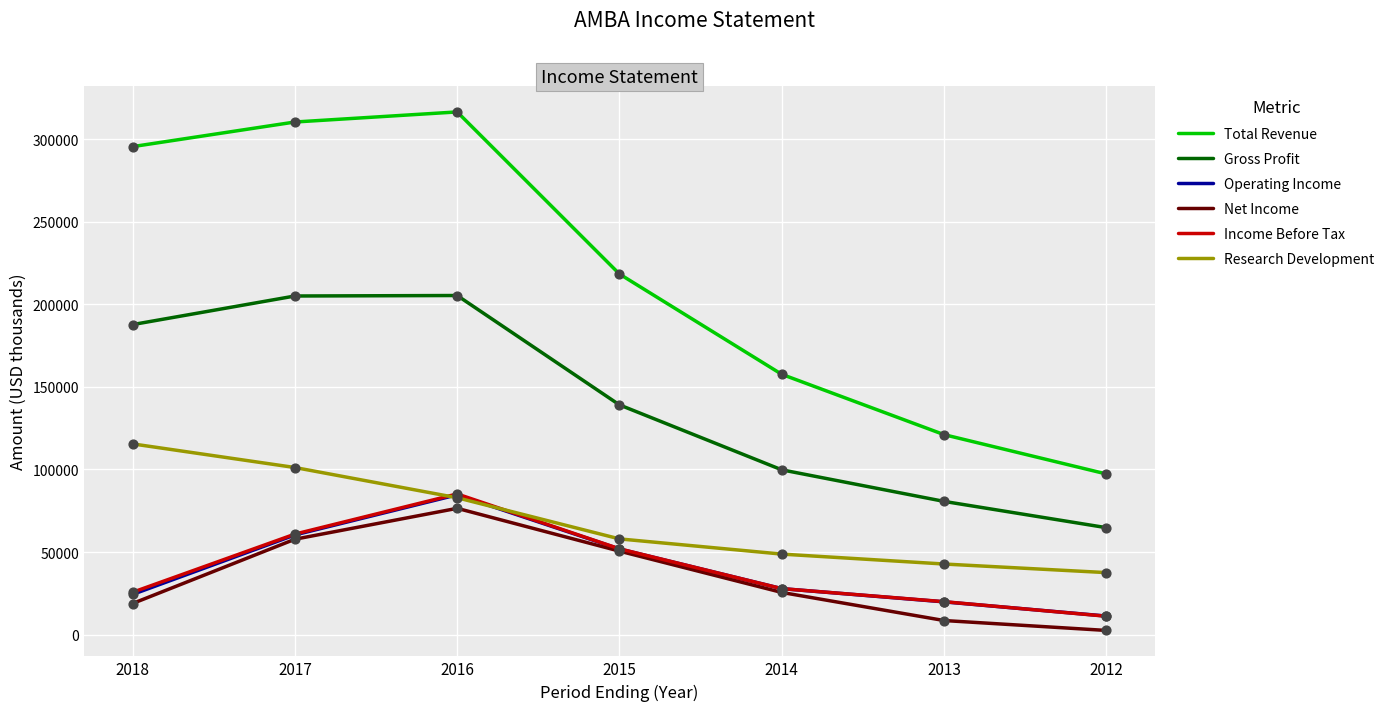

Between 2018 and 2014, which series saw the biggest shift?

Total Revenue